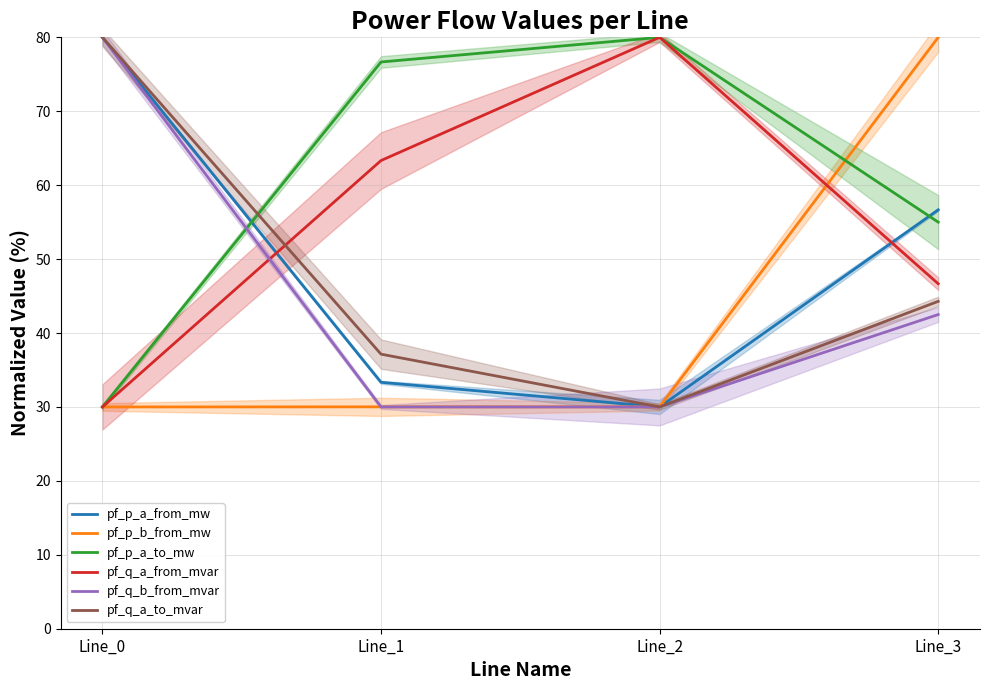

Rank the series at Line_3 from highest to lowest value.

pf_p_b_from_mw, pf_p_a_from_mw, pf_p_a_to_mw, pf_q_a_from_mvar, pf_q_a_to_mvar, pf_q_b_from_mvar